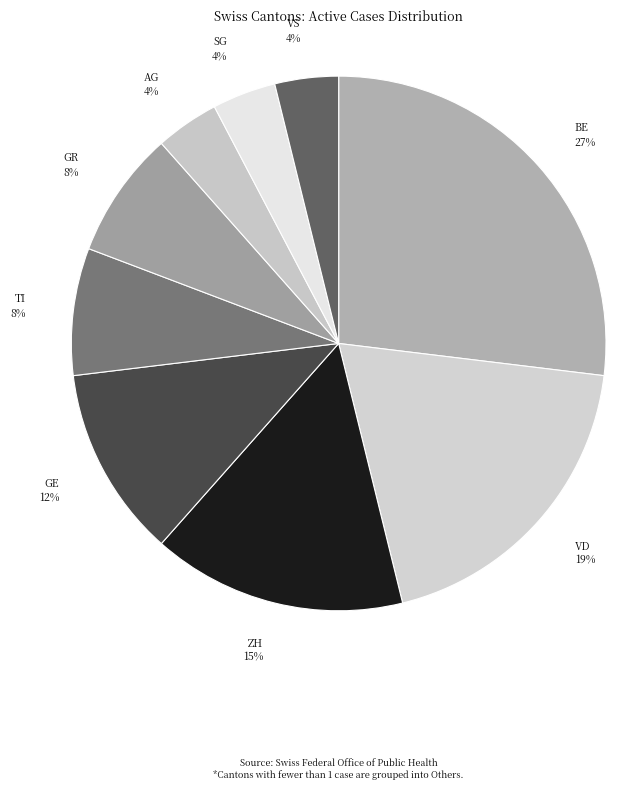

How many segments does this pie chart have?

9